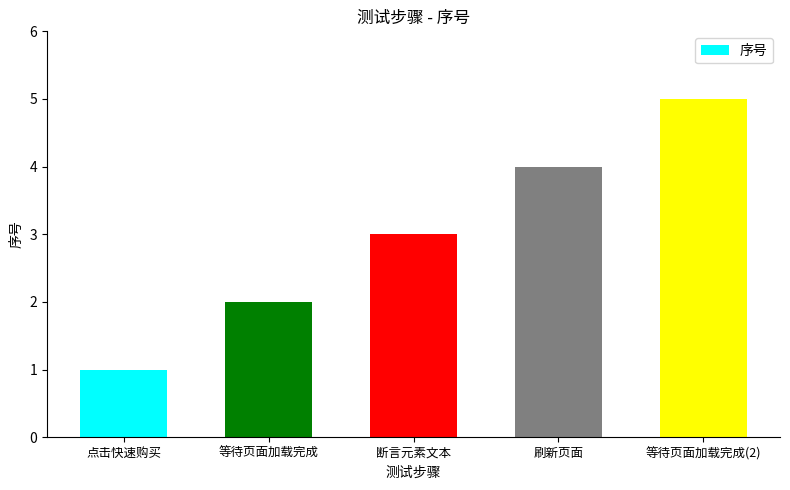

Reading left to right, extract all data points from this chart.

点击快速购买=1	等待页面加载完成=2	断言元素文本=3	刷新页面=4	等待页面加载完成(2)=5